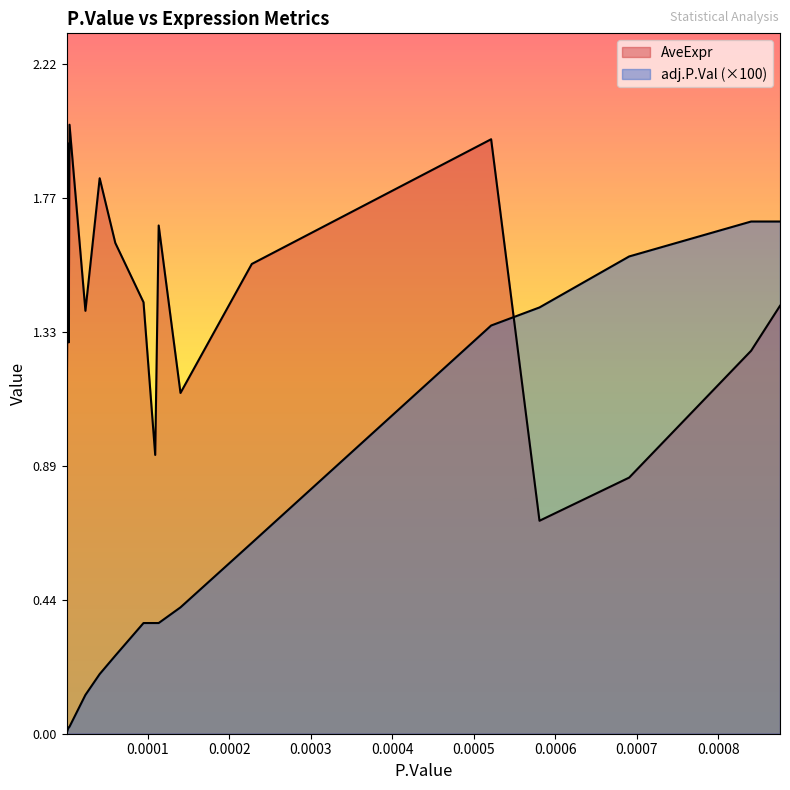

Which series has the largest total across all categories?

AveExpr